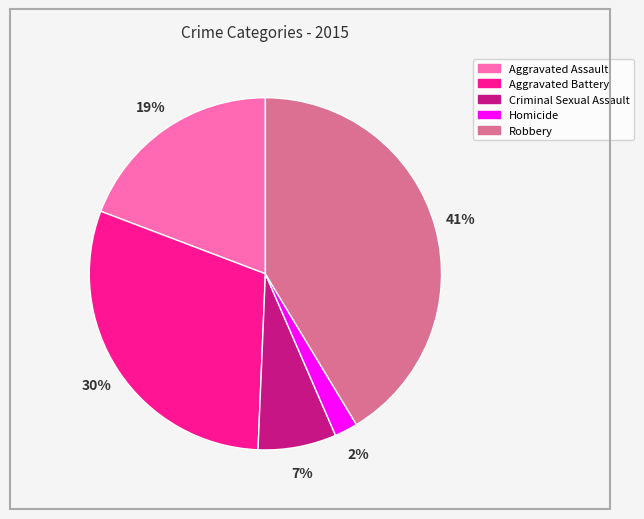

Which has a higher value, Aggravated Battery or Robbery?

Robbery